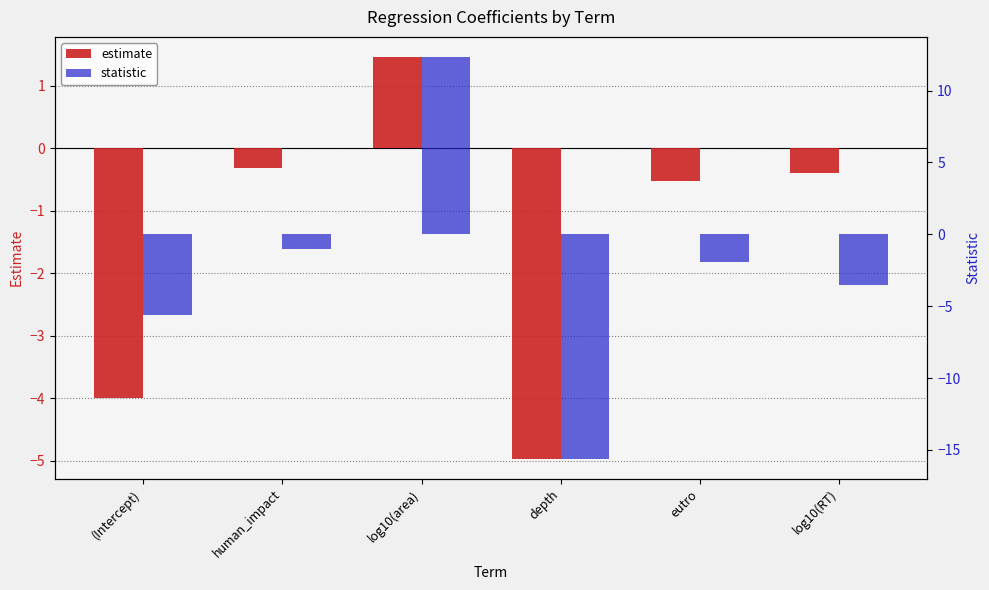

At which category does the chart reach its minimum across all series?

depth